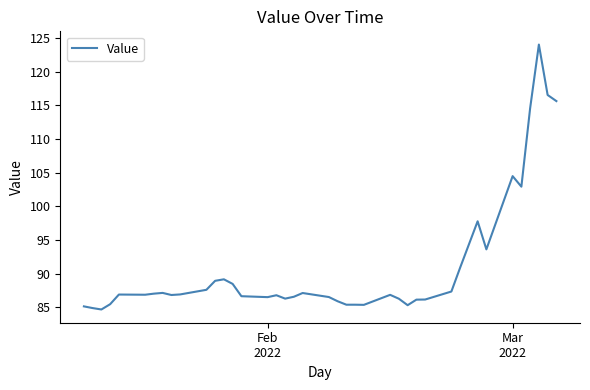

What is the difference between the maximum and minimum values?

39.3